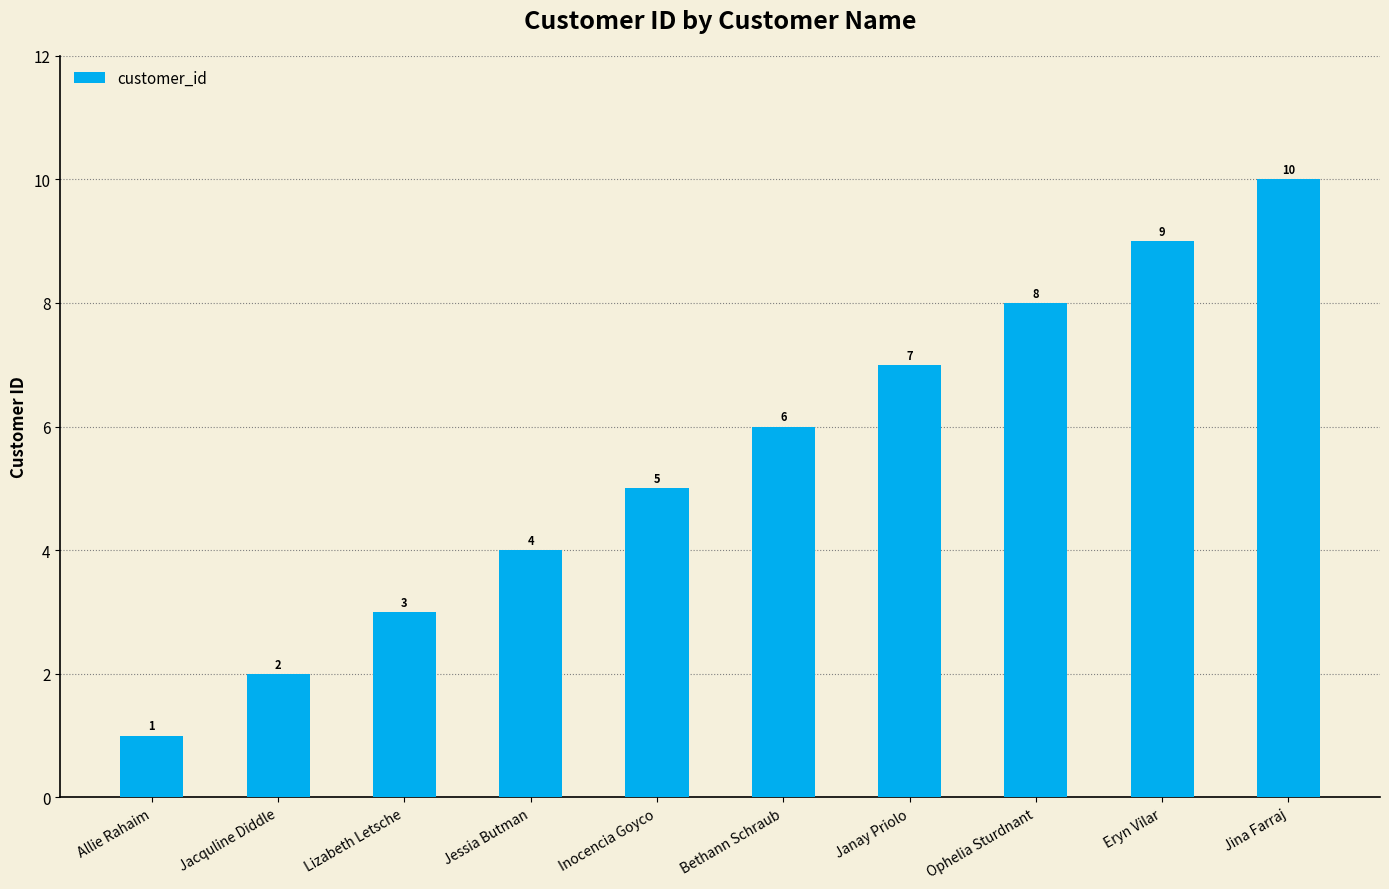

Where is the data nearest to the value 5?

Inocencia Goyco